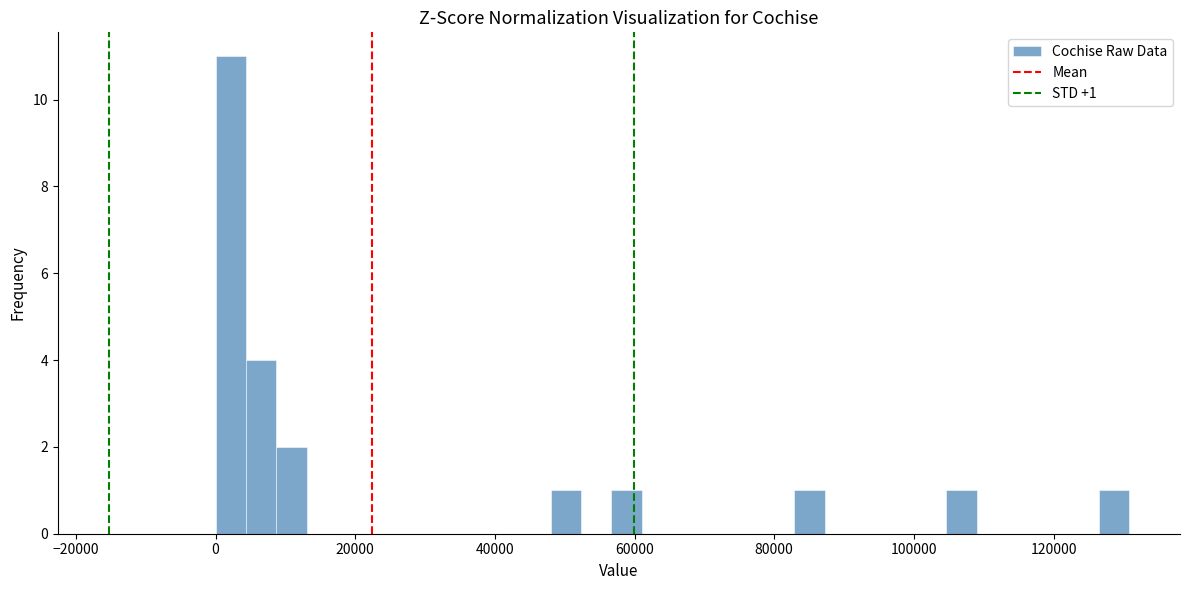

Read against the x-axis, roughly where is the centre of the tallest bar?

2000